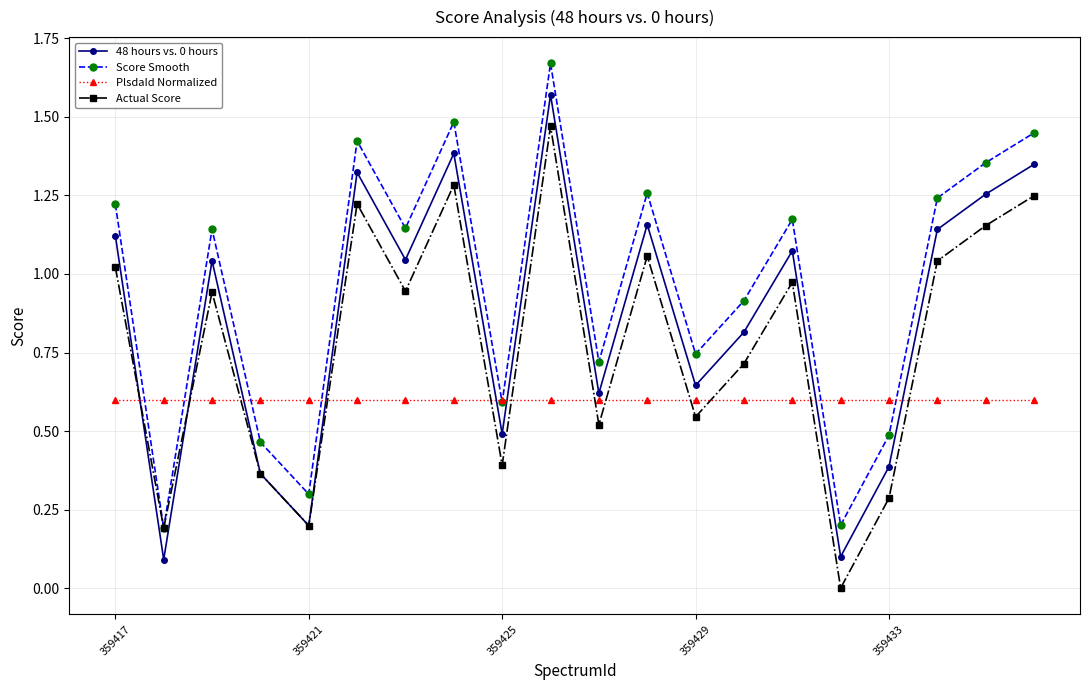

Which series has the largest total across all categories?

Score Smooth